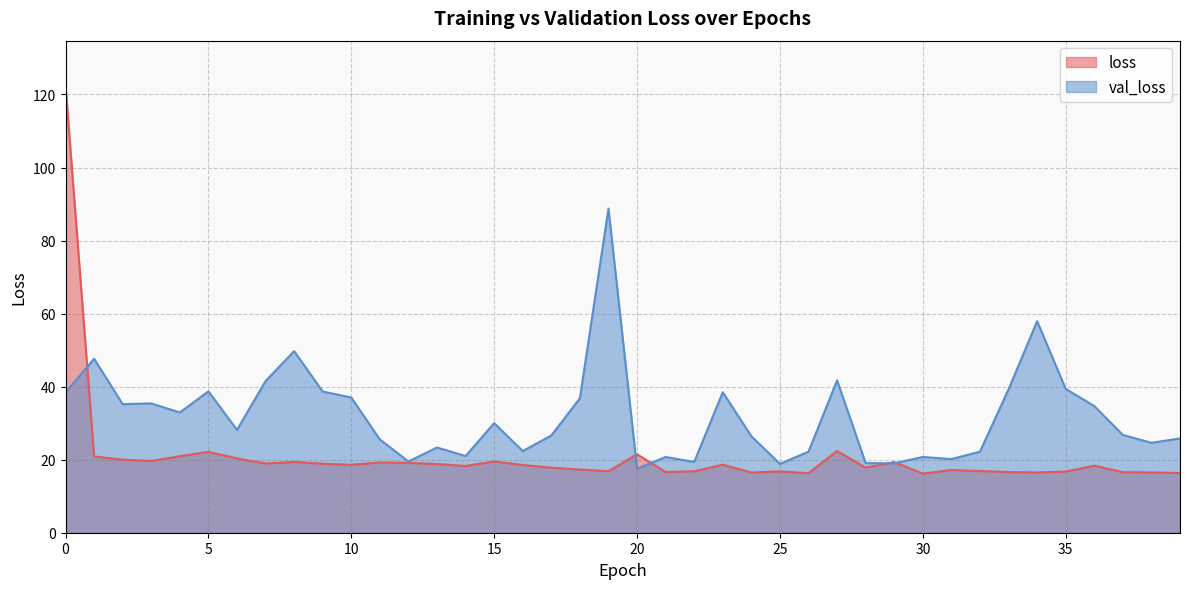

The val_loss series shows 20.7 at 30. True or false?

True